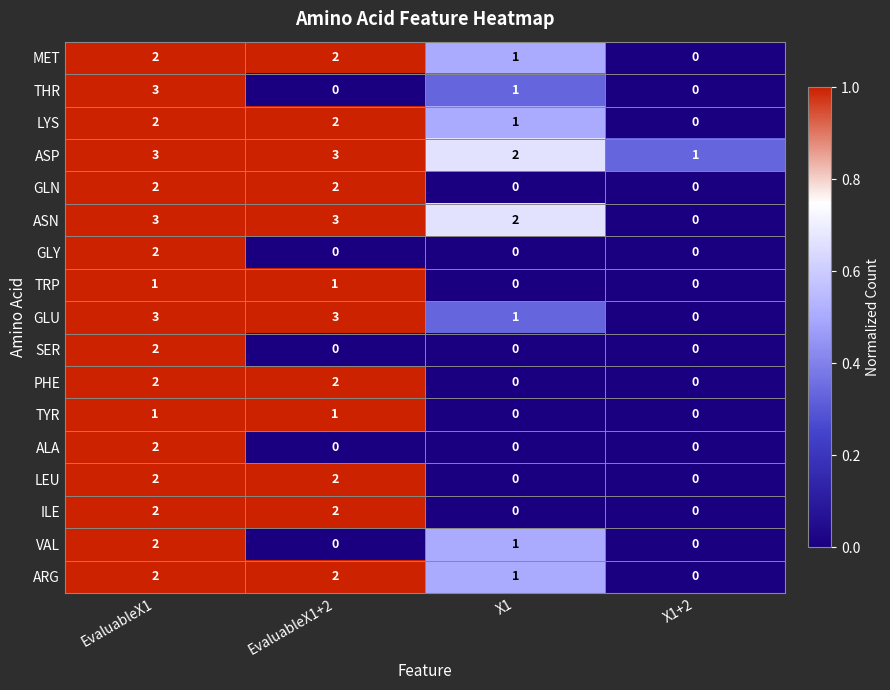

What is the maximum value for ASN?

3